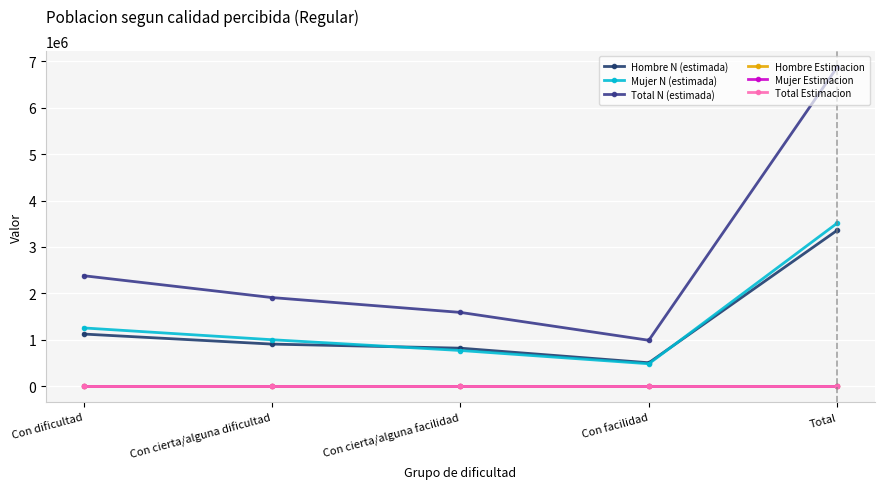

Where is the first local minimum for Total N (estimada)?

Con facilidad